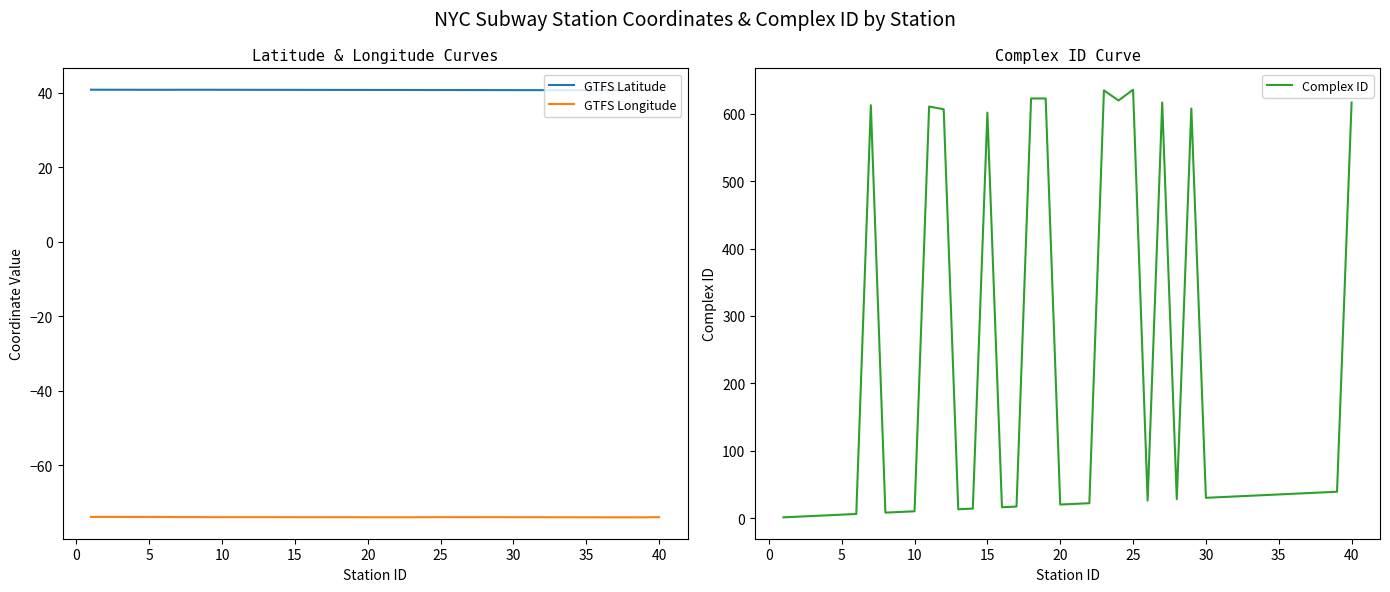

After their last crossing, which series has the higher values: Complex ID or GTFS Latitude?

Complex ID